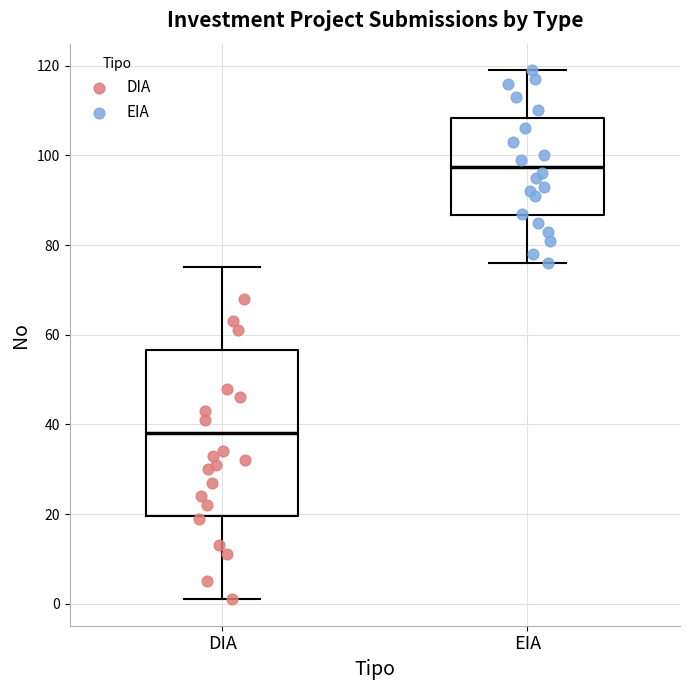

Where is the lower edge of the box for EIA on the y-axis? The values are not printed on the chart, so give them approximately, as read against the axis.

86